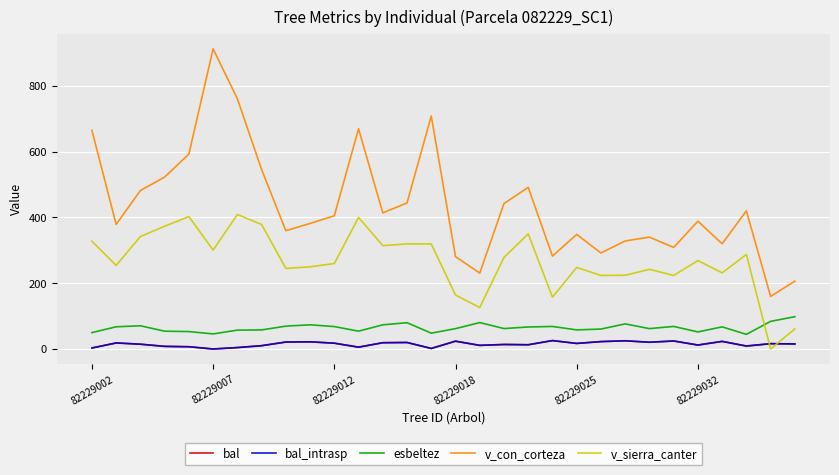

What is the average value of the bal_intrasp series?

14.8